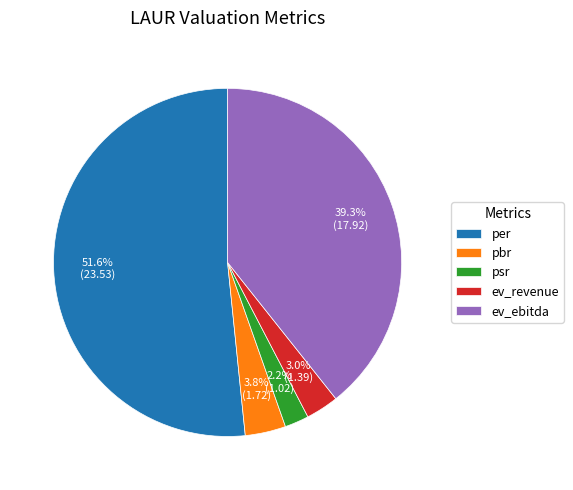

To the nearest percent, what is the average slice percentage?

20%